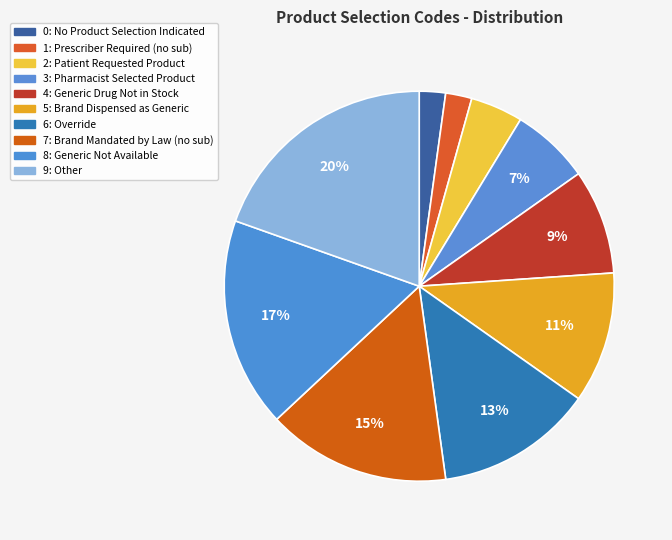

Is 2 the majority of the pie?

No